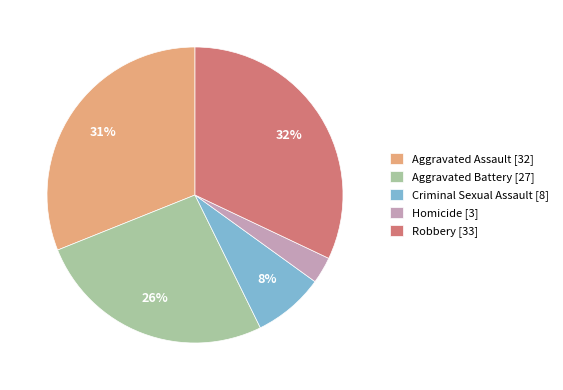

To the nearest percent, what percentage of the pie is Criminal Sexual Assault?

8%